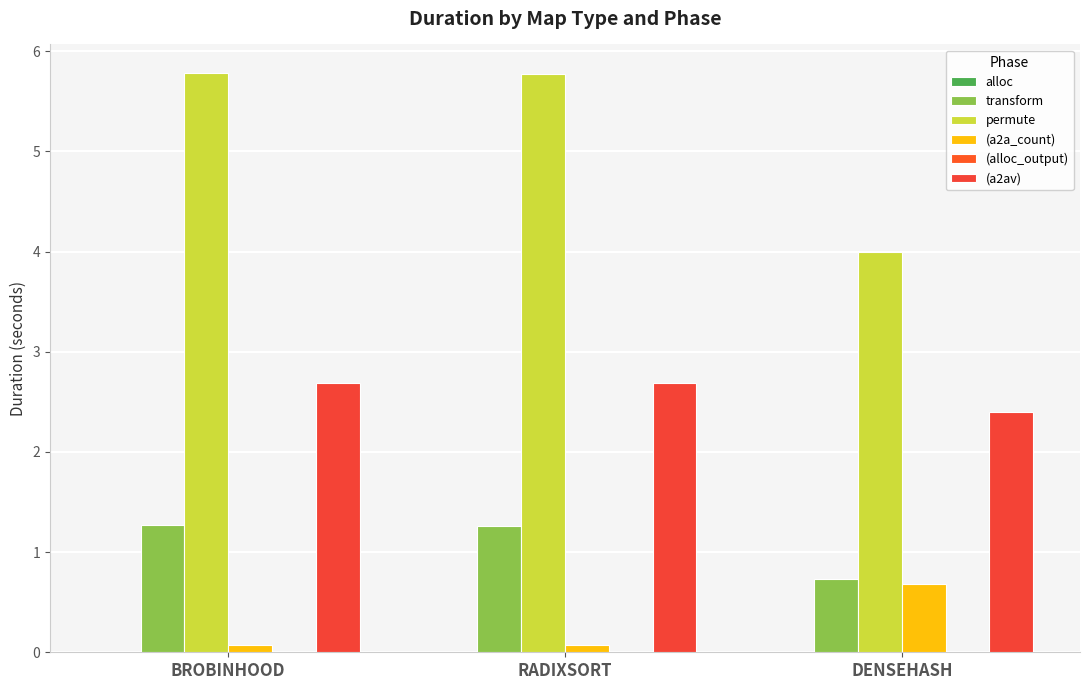

What is the label of the 3rd bar from the right?

BROBINHOOD